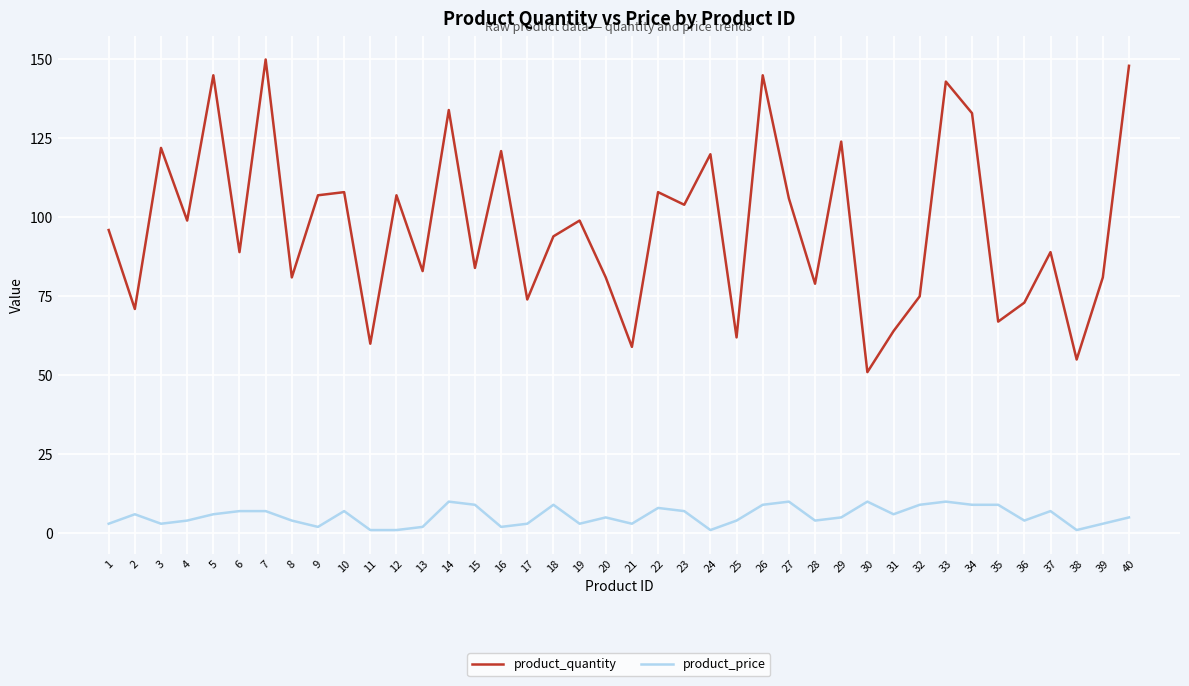

What is the highest value of the product_quantity series?

150